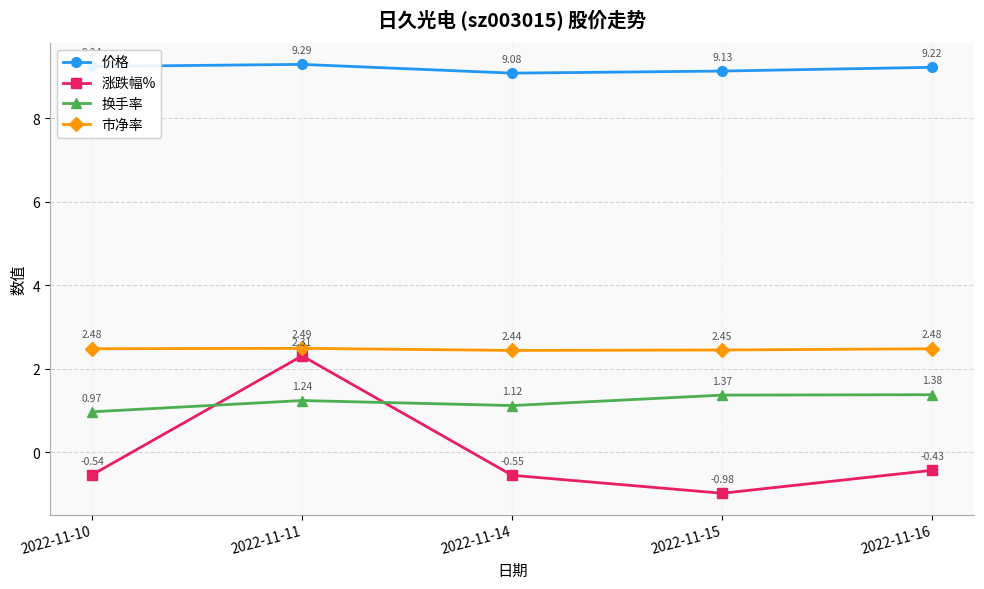

True or false: 涨跌幅% and 价格 intersect in this chart.

False